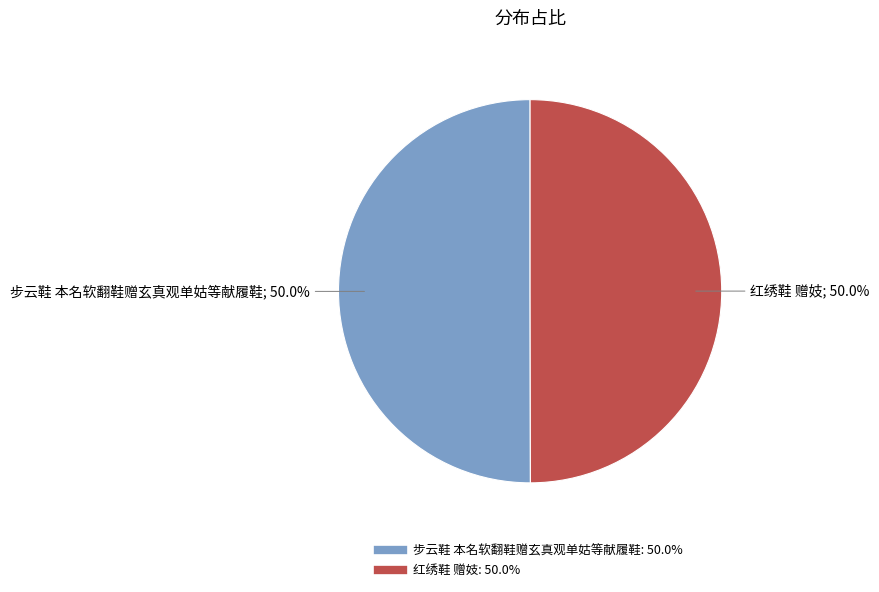

To the nearest percent, what is the combined percentage of 红绣鞋 赠妓 and 步云鞋 本名软翻鞋赠玄真观单姑等献履鞋?

100%